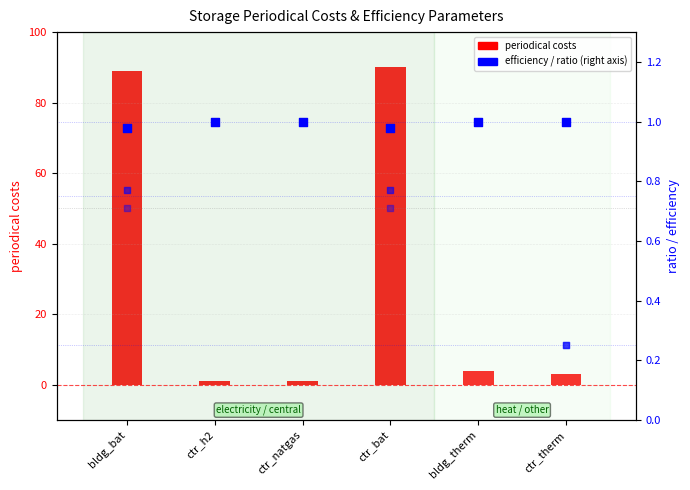

Is the value of periodical costs at ctr_therm greater than the value of efficiency outflow at ctr_h2?

Yes